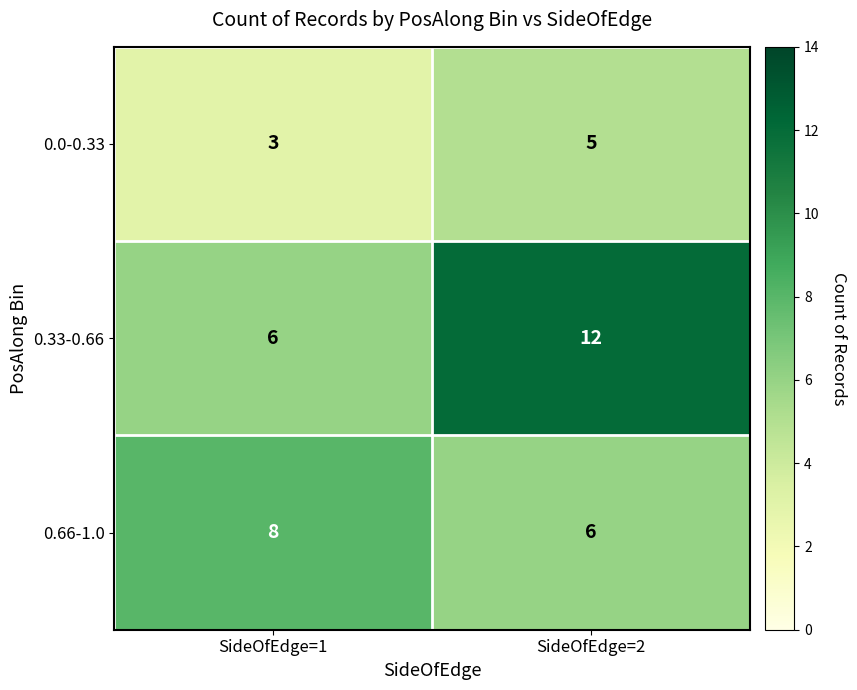

Which label corresponds to the largest value in the chart?

SideOfEdge=2